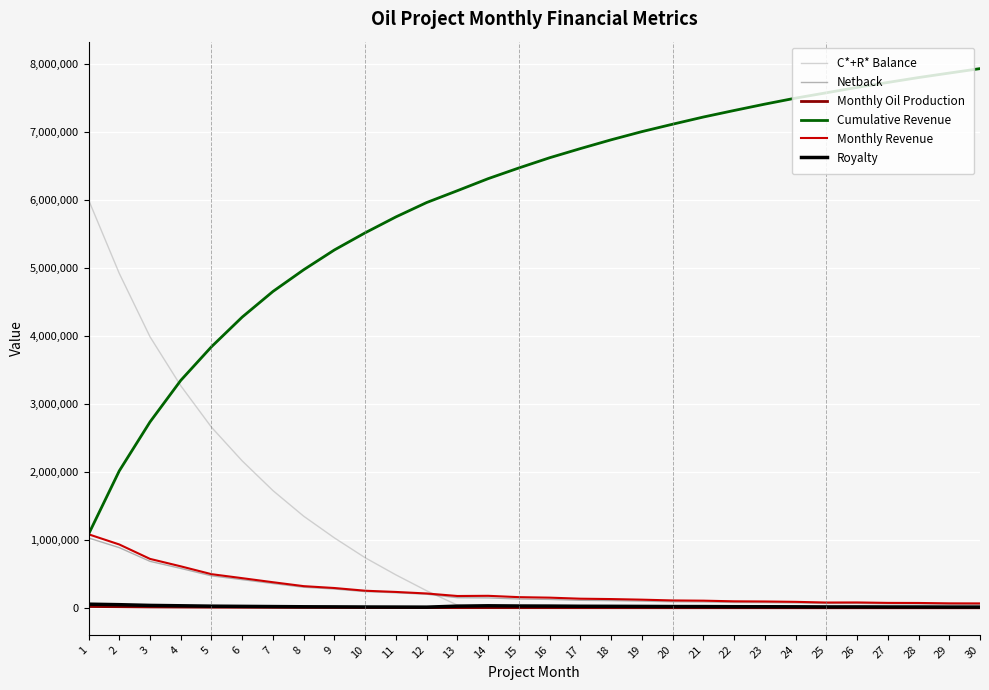

The C*+R* Balance series shows -3843232.1 at 28. True or false?

False